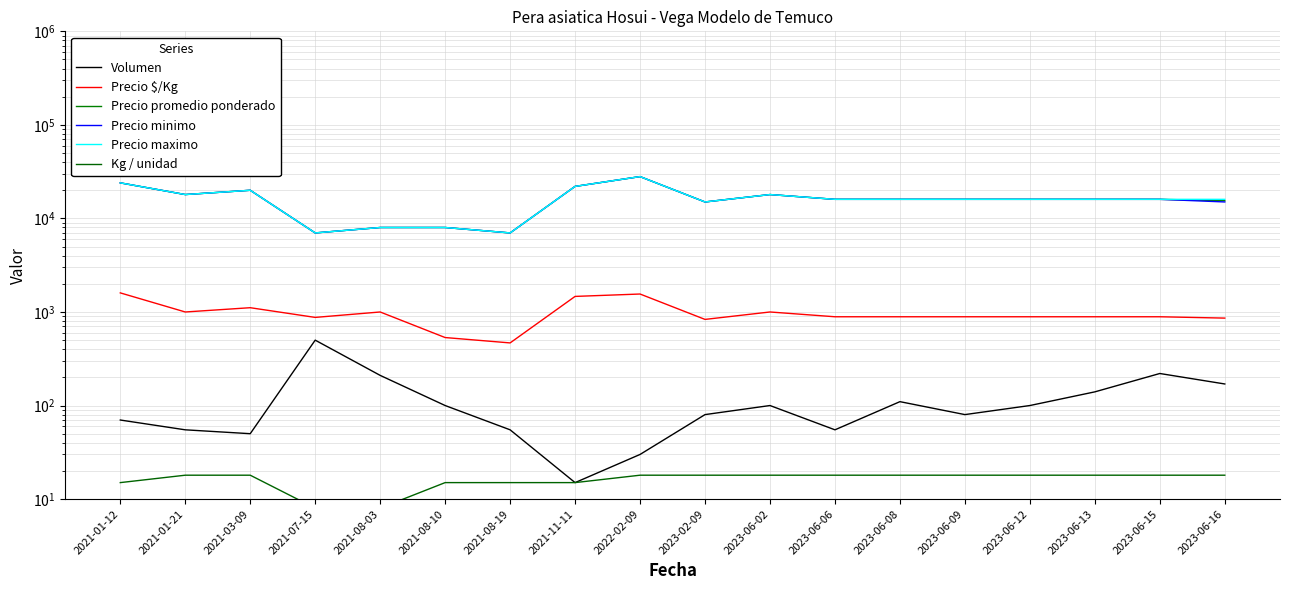

How many data points in Precio minimo are less than 16000?

6